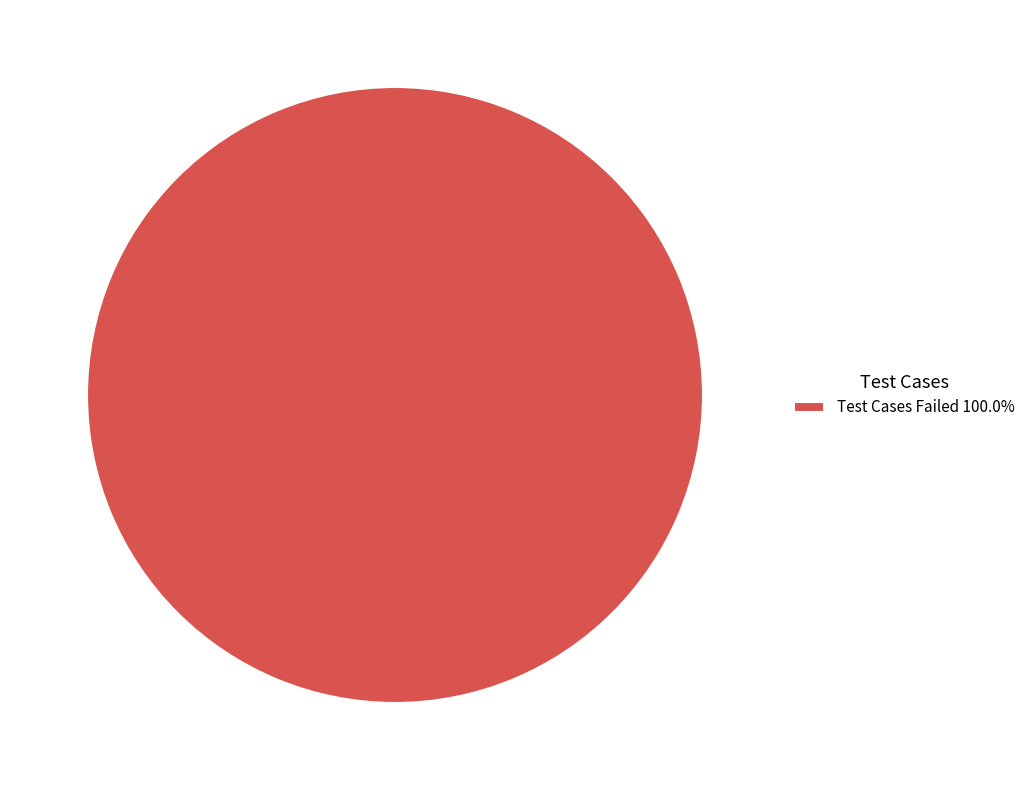

Is there any slice that represents more than half of the pie?

Yes